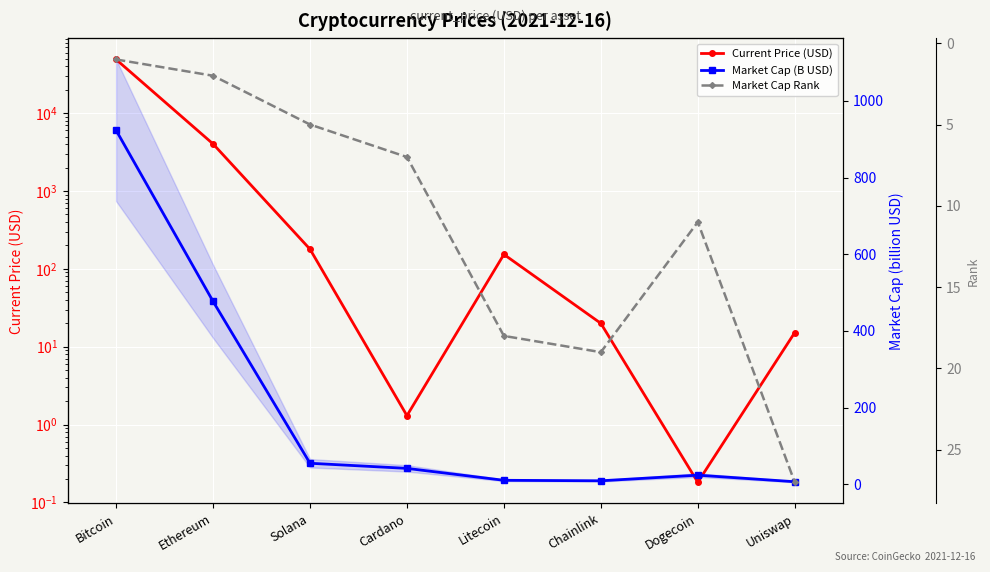

Where is the first local maximum for Market Cap Rank?

Chainlink